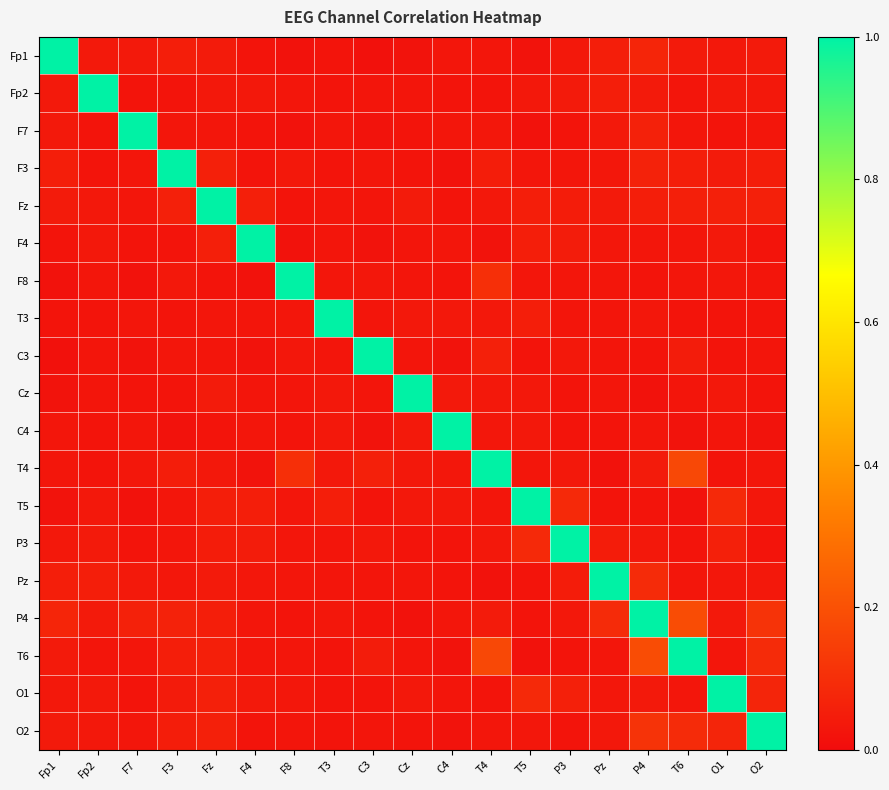

Which has a higher value, C3 or T6?

T6